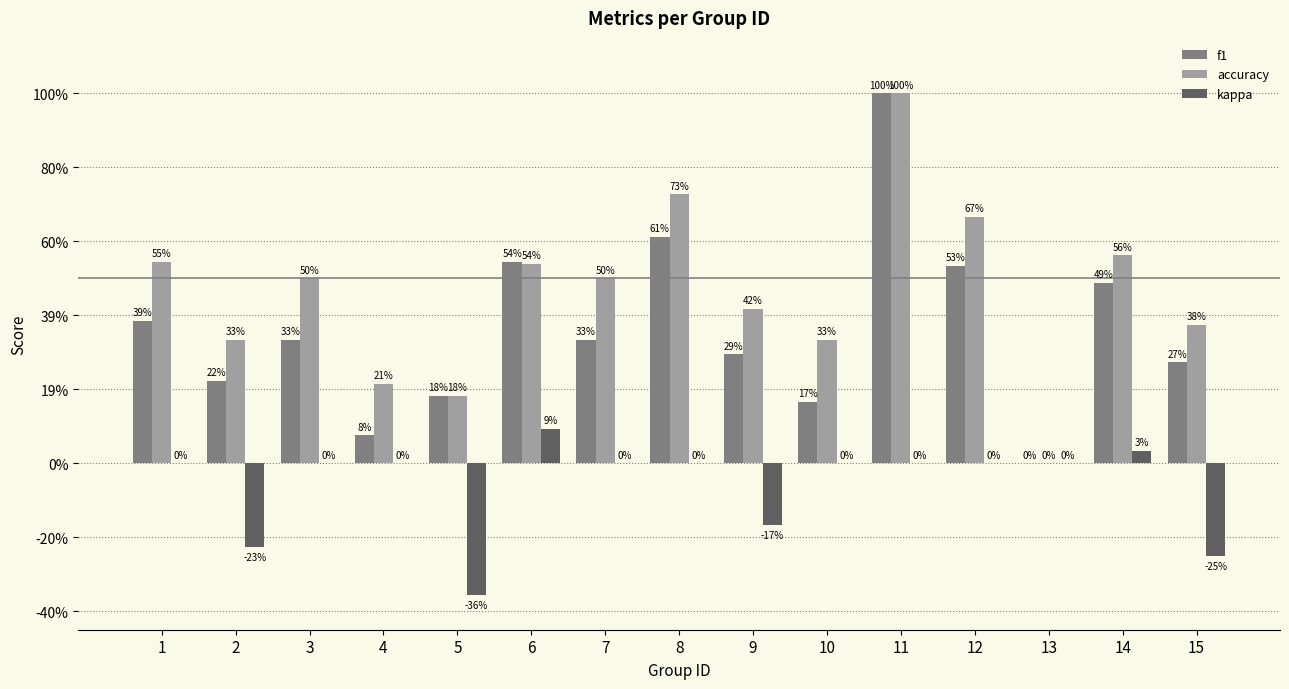

Which category has the lowest value in the accuracy series?

13